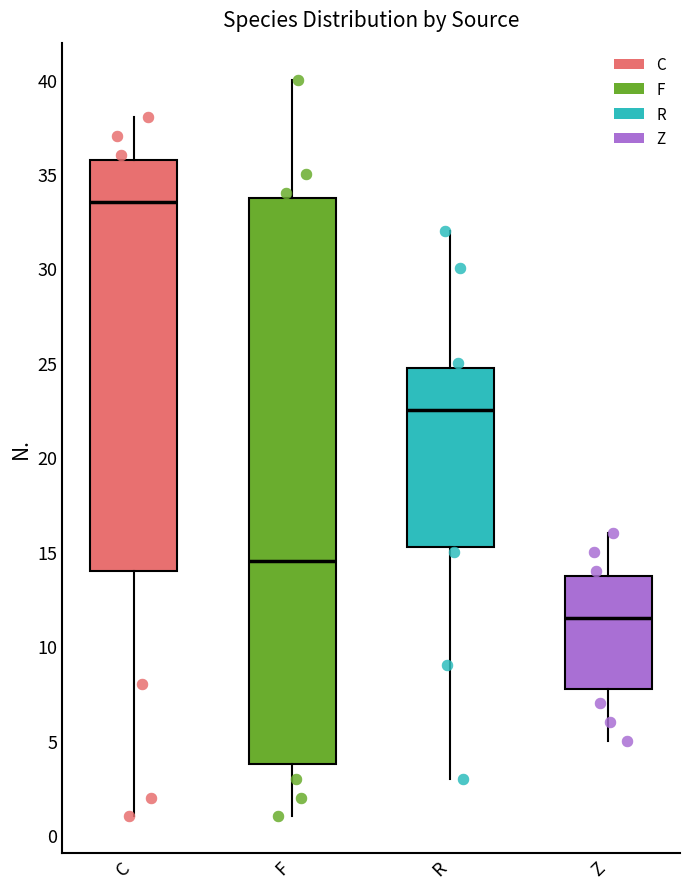

Where is the lower edge of the box for F on the y-axis? The values are not printed on the chart, so give them approximately, as read against the axis.

4.0